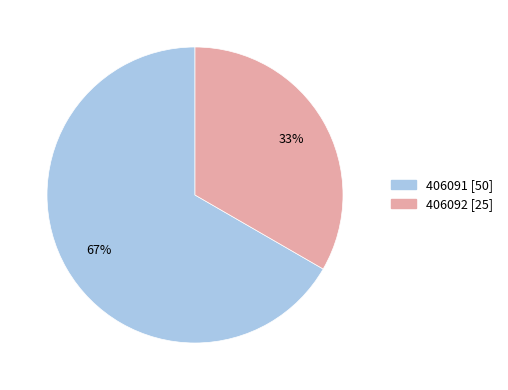

Is there a majority slice in this chart?

Yes